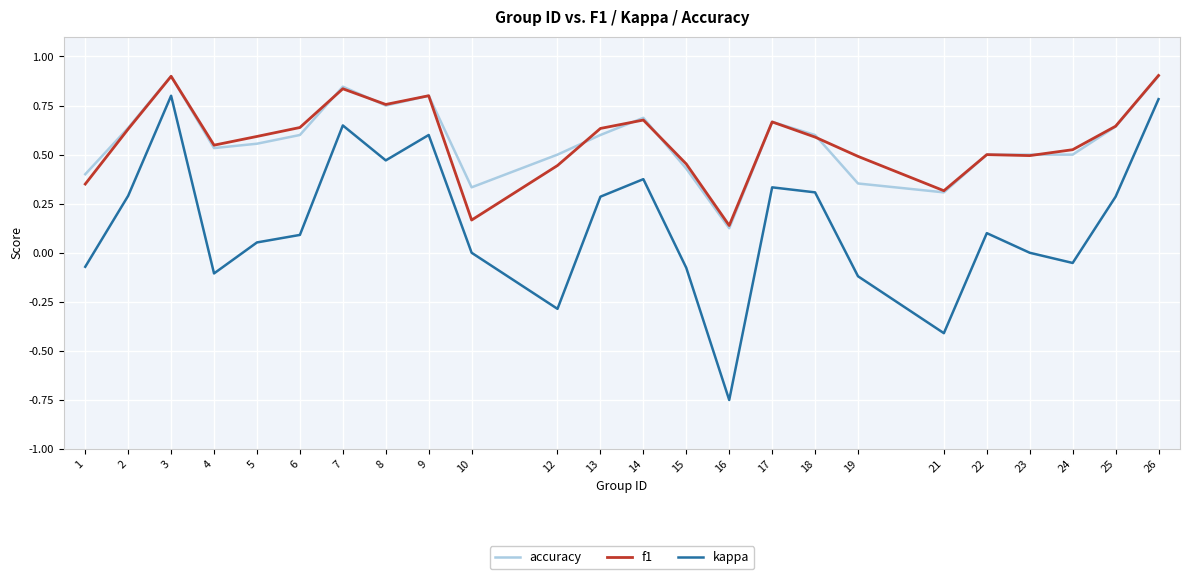

At which label does kappa reach its minimum?

16